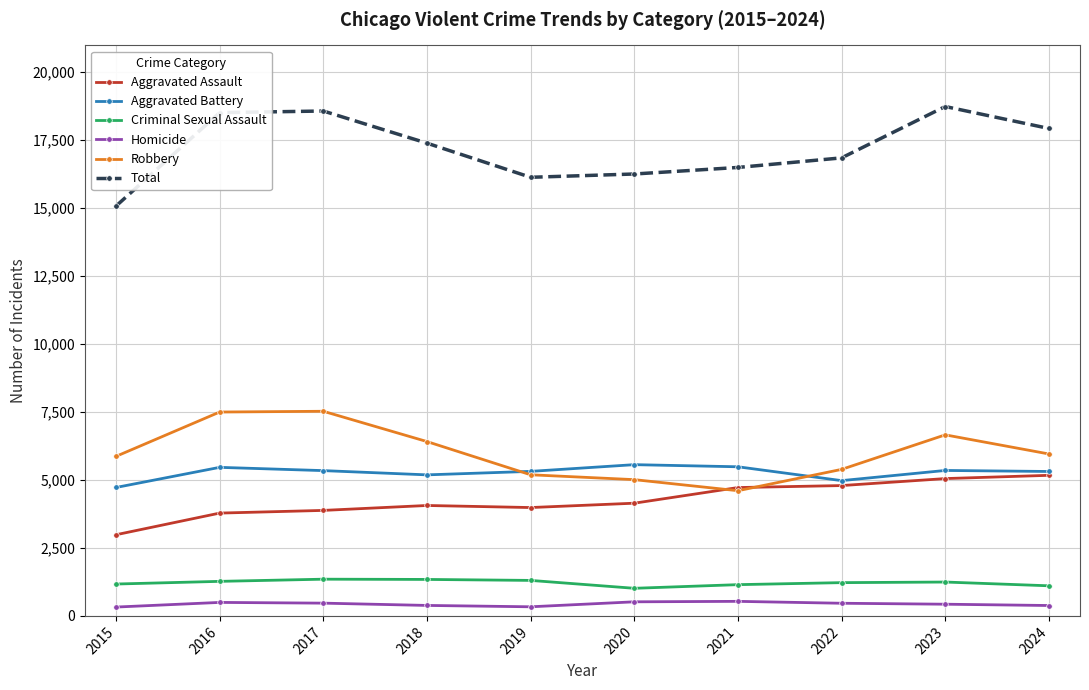

What is the maximum value shown in the chart?

18729